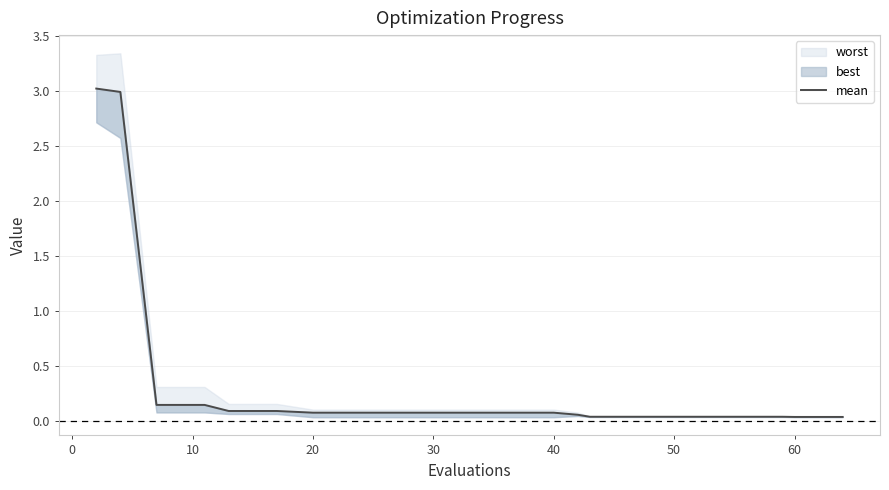

True or false: the data shows 0.0 at 17.

False